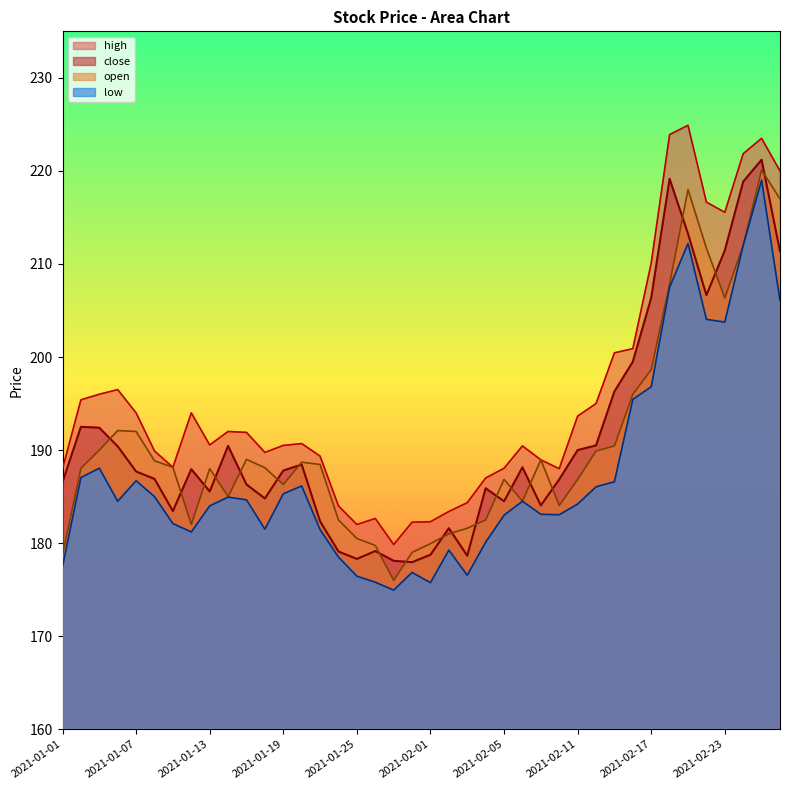

Which series has the largest range (max minus min)?

high